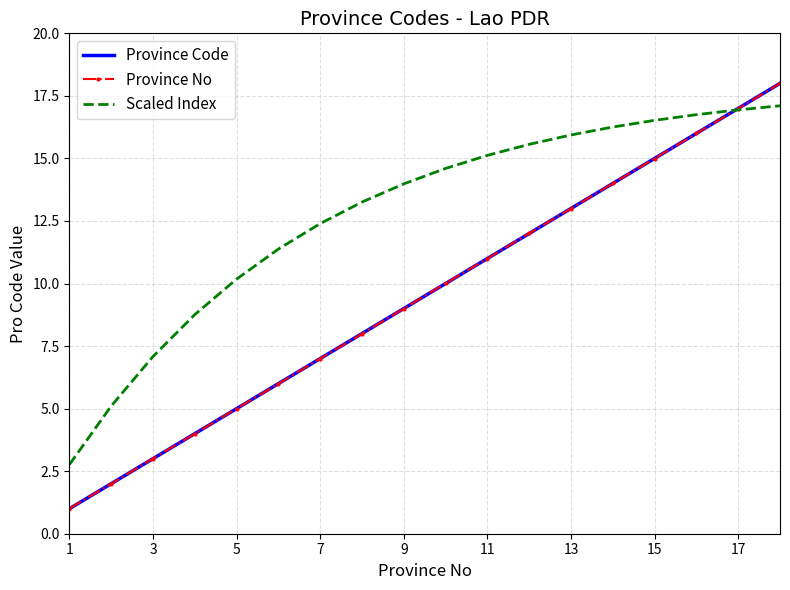

Count the number of data series in this chart.

3